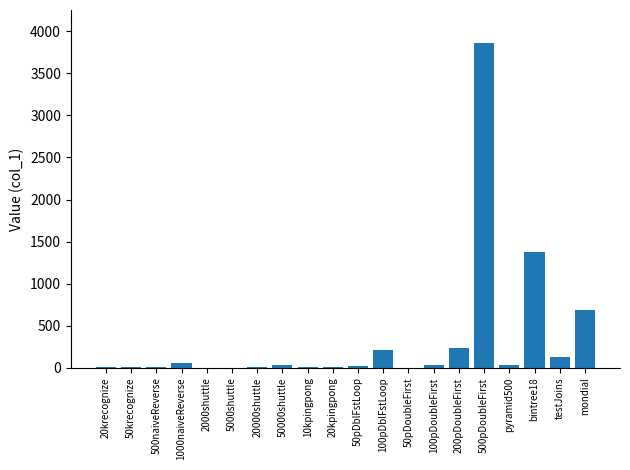

True or false: the data shows 28 at 100pDoubleFirst.

True